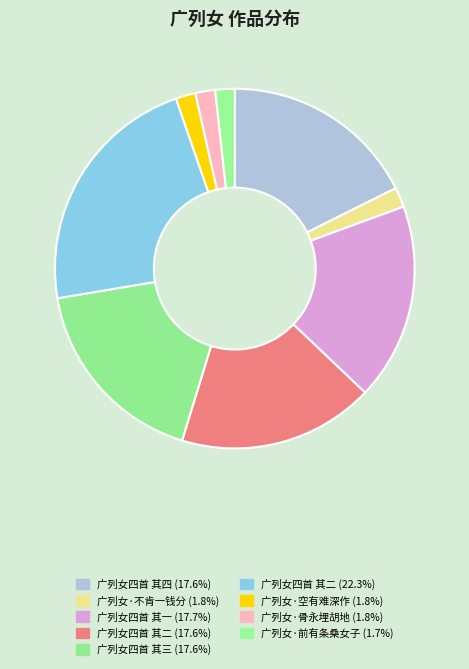

How many slices are in this pie chart?

9